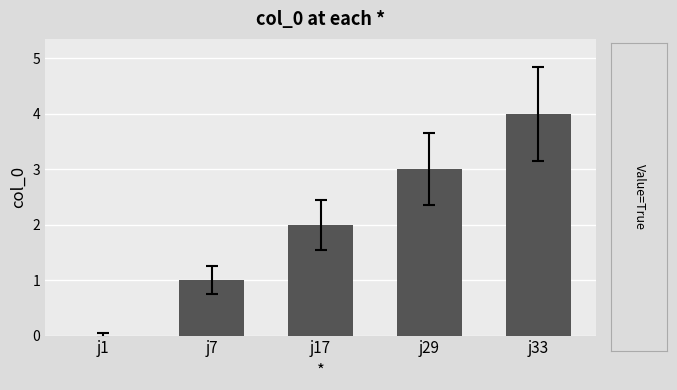

What is the sum of the values at j33 and j29?

7